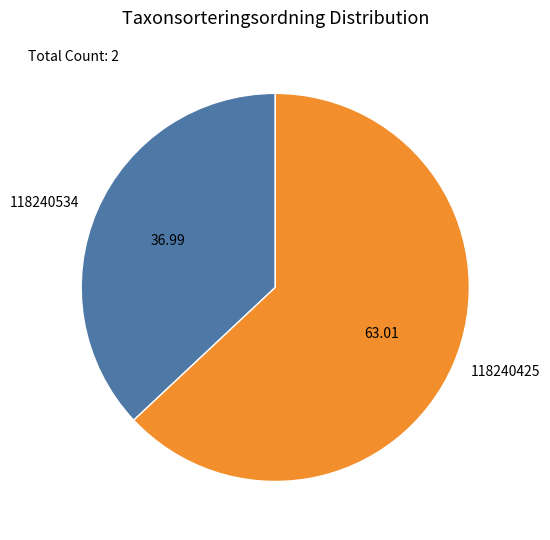

Between 118240534 and 118240425, which is larger?

118240425